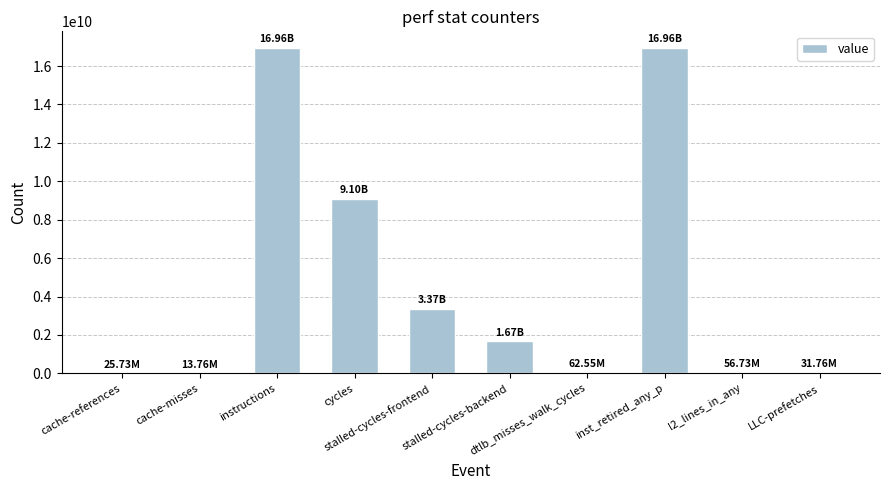

What is the sum of all values?

48247864481